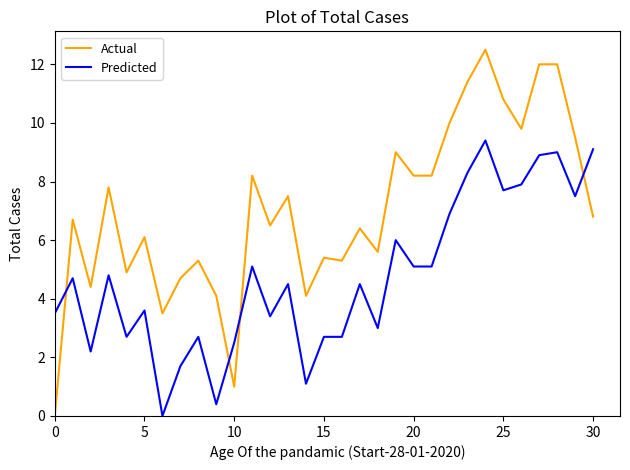

Which series has the largest total across all categories?

Actual